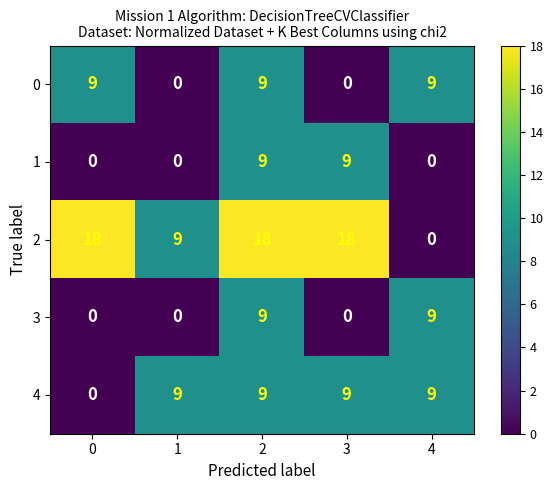

Count the number of data series in this chart.

5